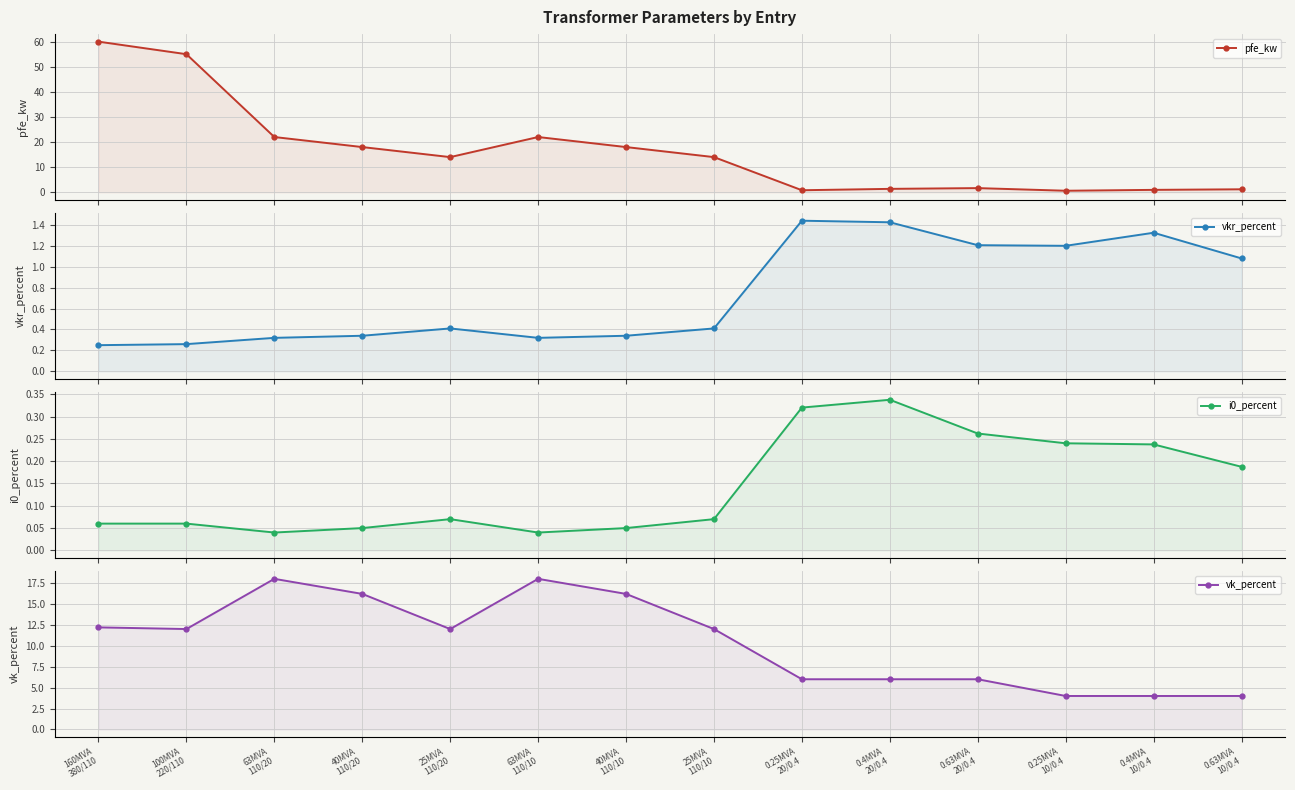

Reading left to right, extract all data points from this chart.

pfe_kw: 60.0	55.0	22.0	18.0	14.0	22.0	18.0	14.0	0.8	1.4	1.6	0.6	0.9	1.2
vkr_percent: 0.2	0.3	0.3	0.3	0.4	0.3	0.3	0.4	1.4	1.4	1.2	1.2	1.3	1.1
i0_percent: 0.1	0.1	0.0	0.1	0.1	0.0	0.1	0.1	0.3	0.3	0.3	0.2	0.2	0.2
vk_percent: 12.2	12.0	18.0	16.2	12.0	18.0	16.2	12.0	6.0	6.0	6.0	4.0	4.0	4.0